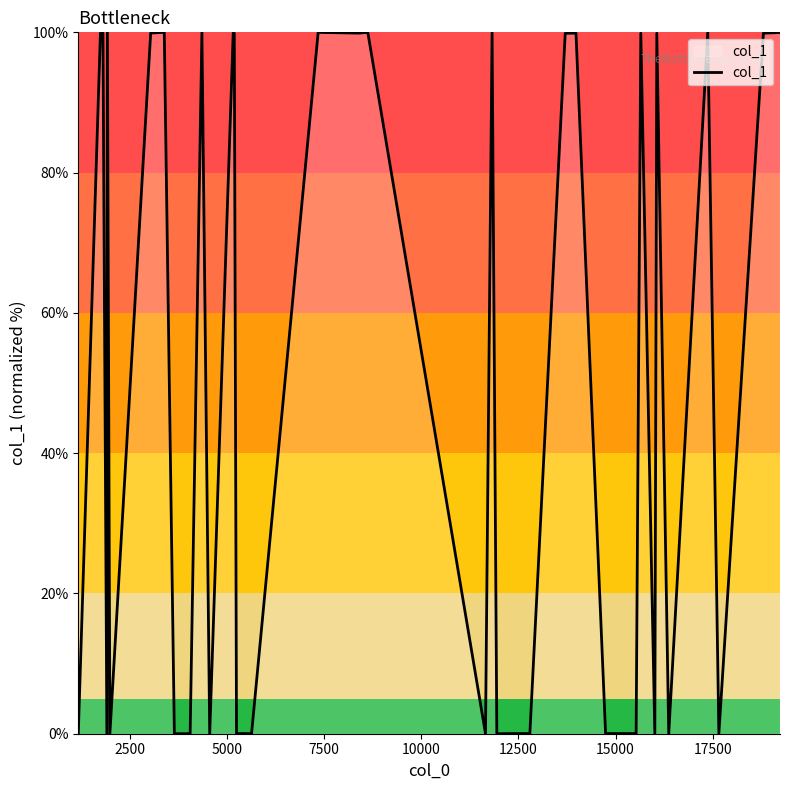

What is the maximum value shown in the chart?

100.0